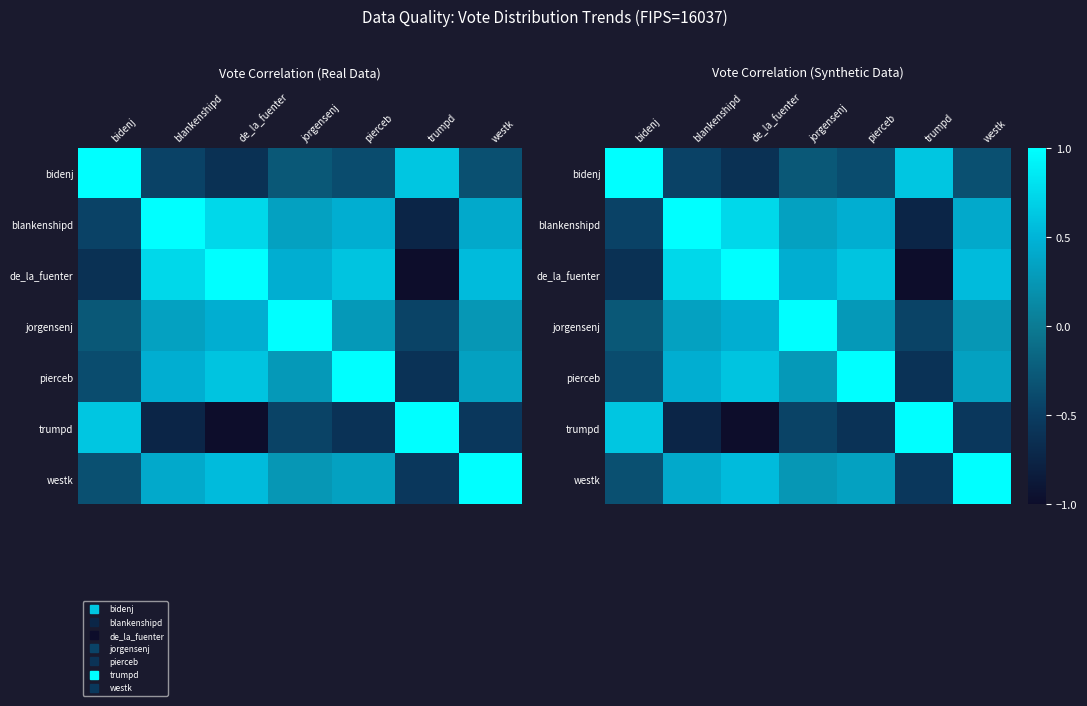

List the series in order of their peak value, lowest first.

bidenj, blankenshipd, de_la_fuenter, jorgensenj, pierceb, trumpd, westk